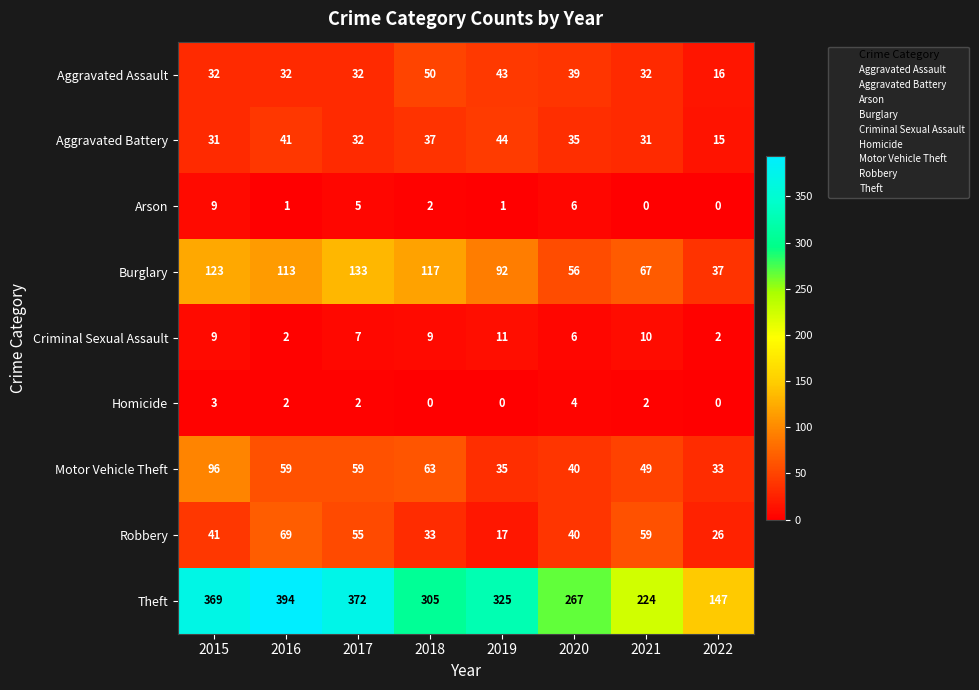

What is the total value across all series at 2022?

276